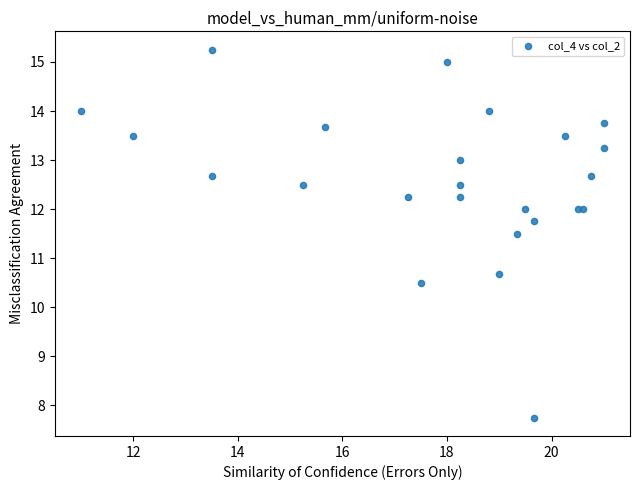

What Y value in the scatter plot is closest to 11?

10.7